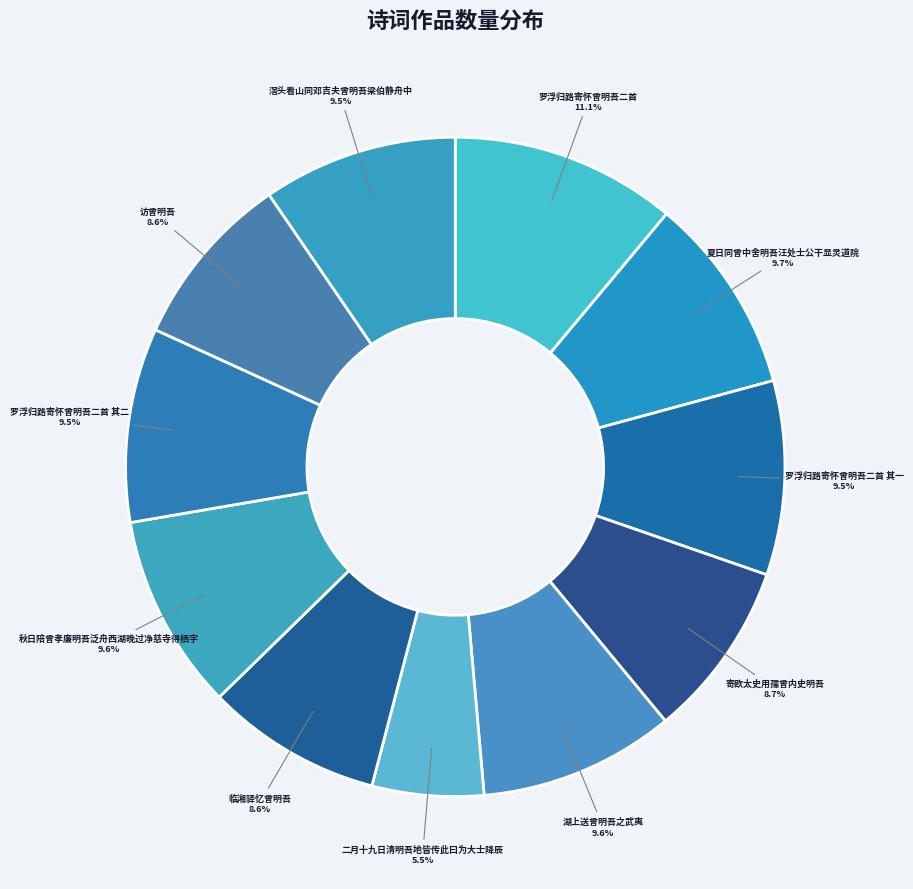

Which category has the biggest portion of the pie?

罗浮归路寄怀曾明吾二首